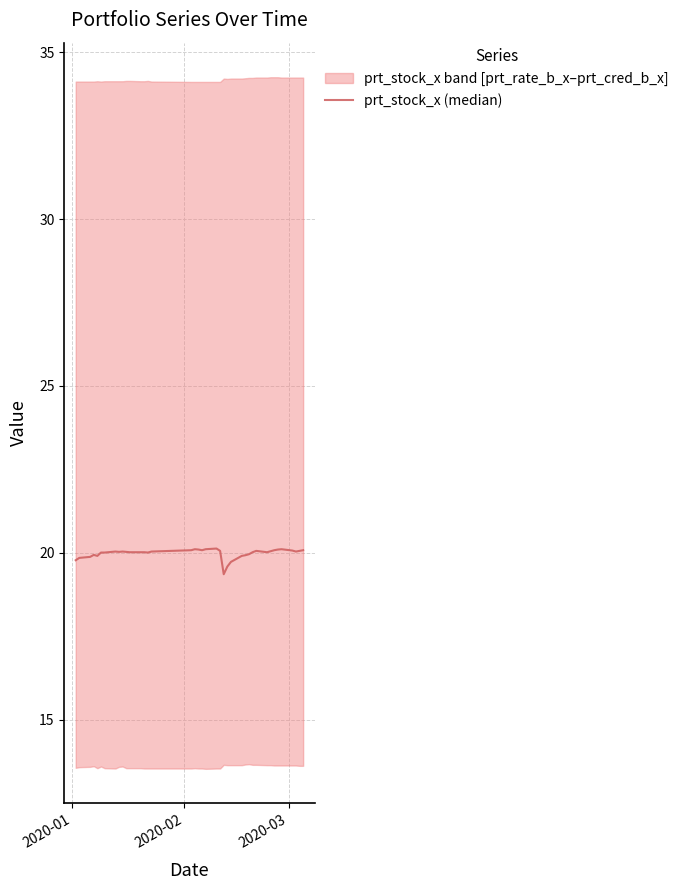

Count the number of values greater than 20.

29